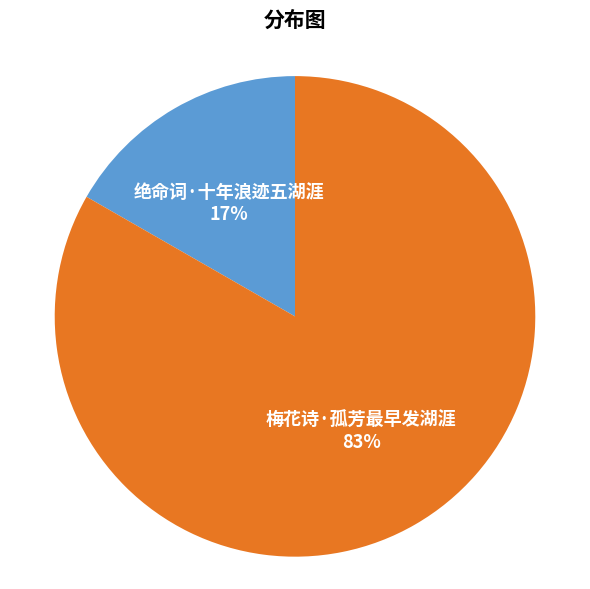

To the nearest percent, what is the average slice percentage?

50%